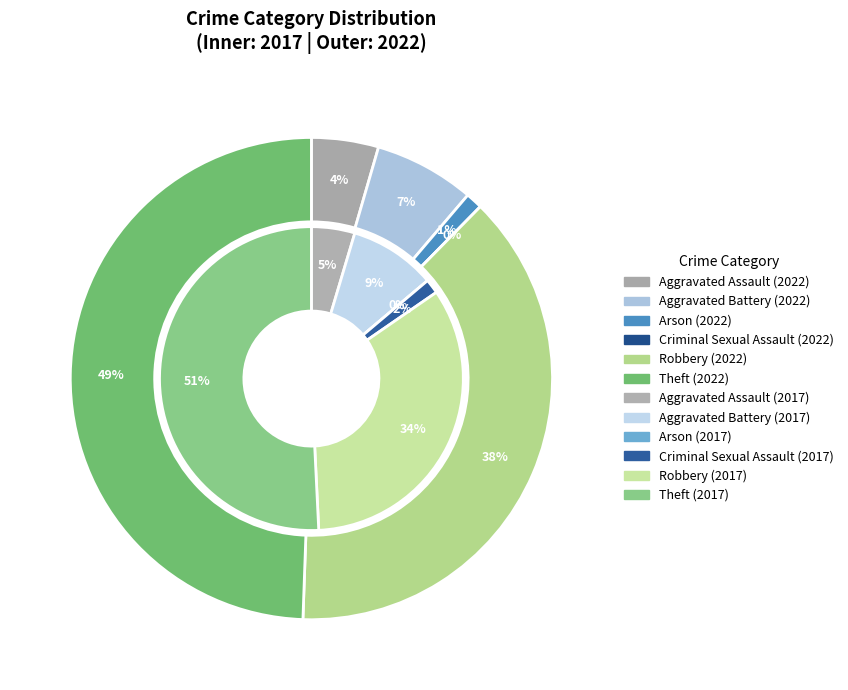

True or false: 3 accounts for 0% of the total.

True